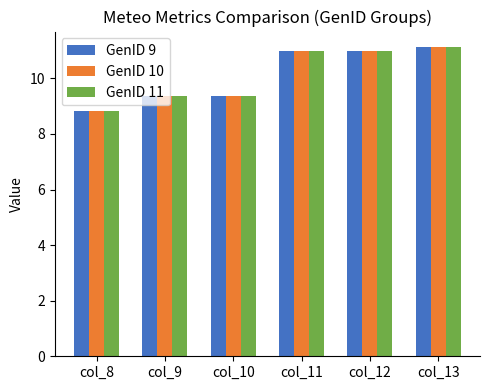

Where does the GenID 9 series first go above 10?

col_11